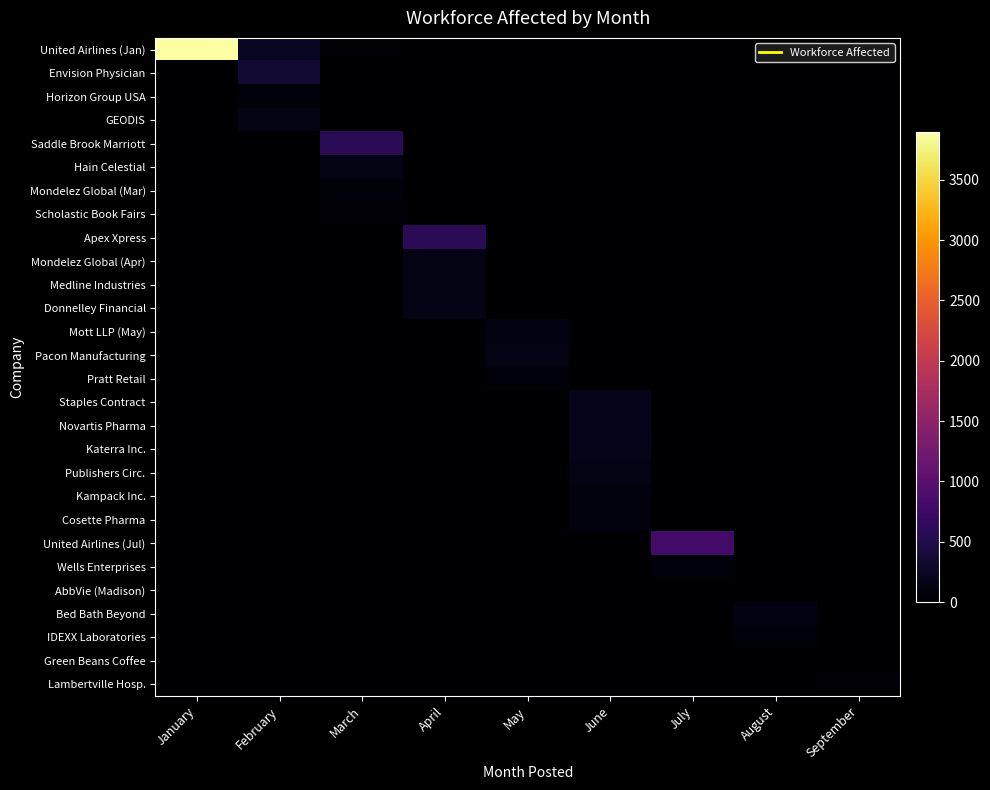

Which series has the widest spread of values?

United Airlines (Jan)